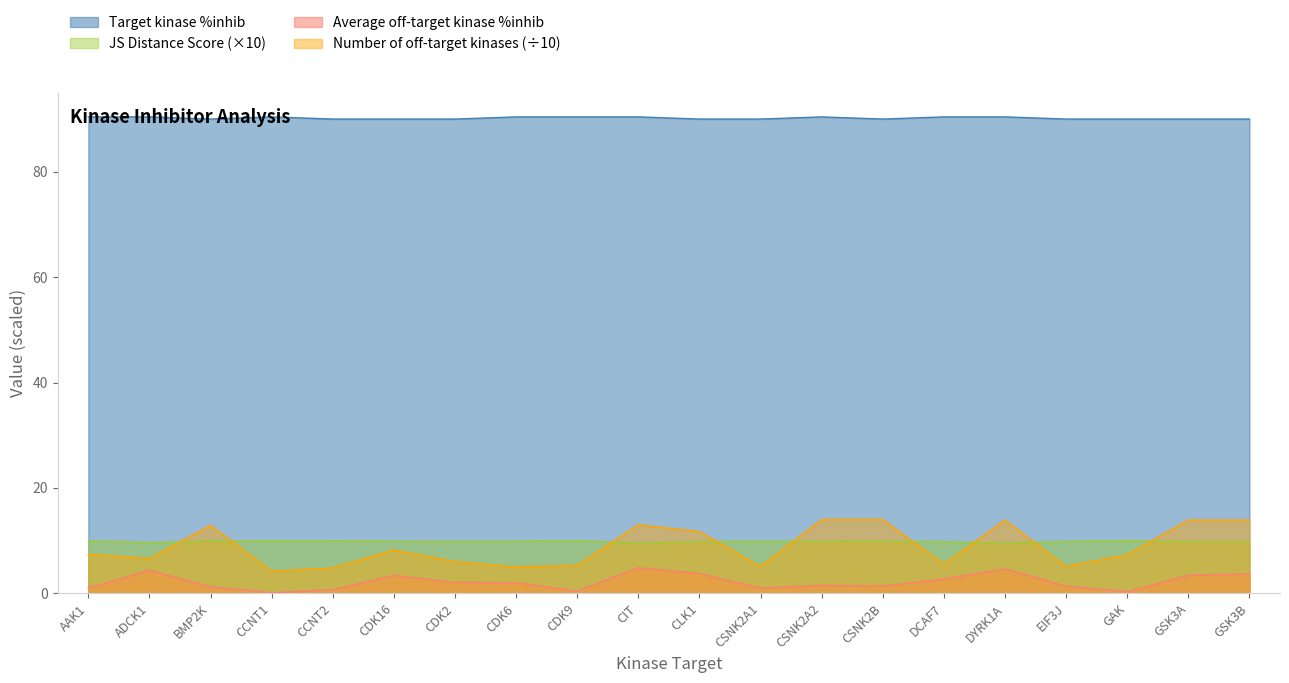

What is the maximum value shown in the chart?

90.4